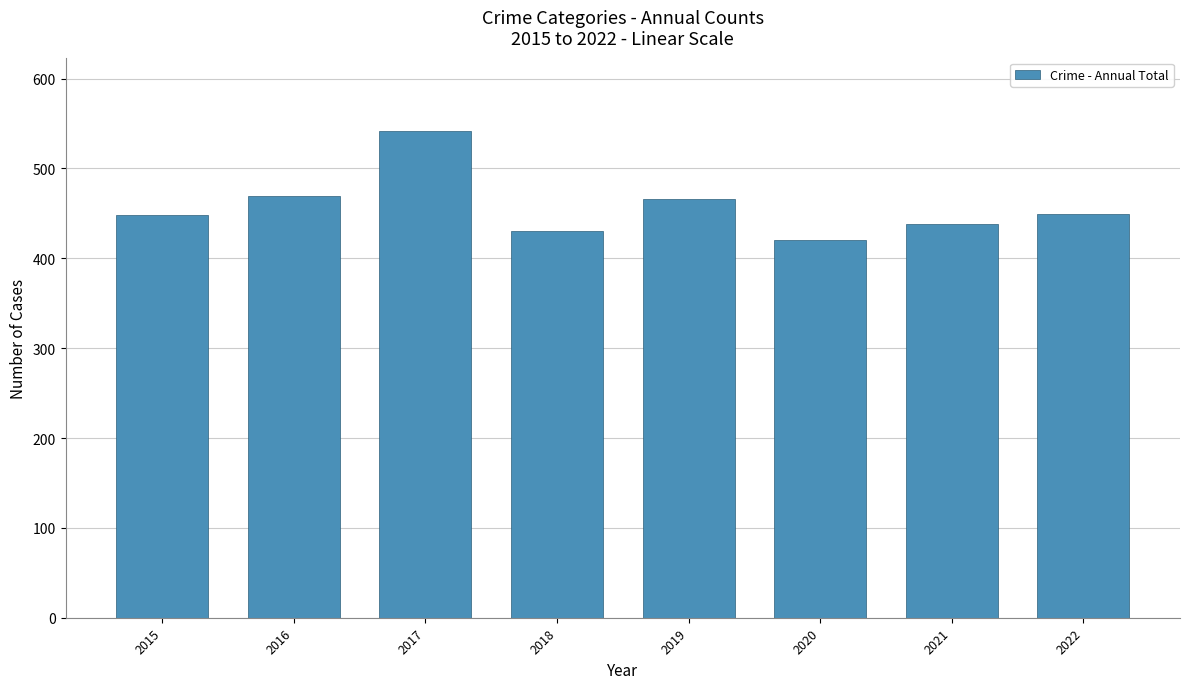

Are the bars horizontal?

No